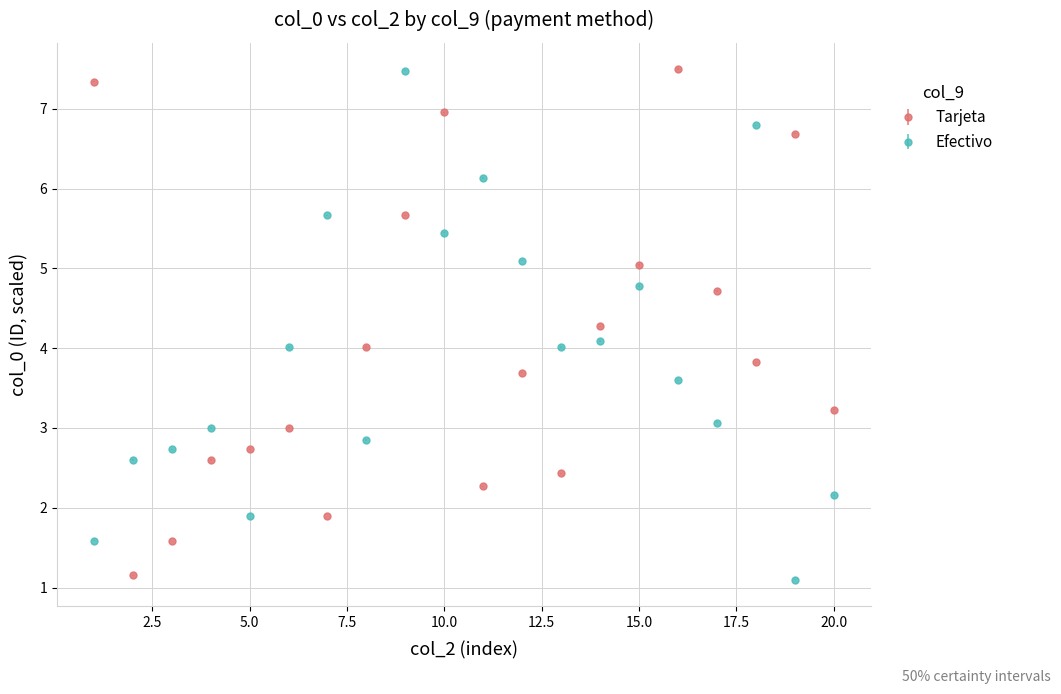

What are all the series names shown in the legend?

Tarjeta, Efectivo